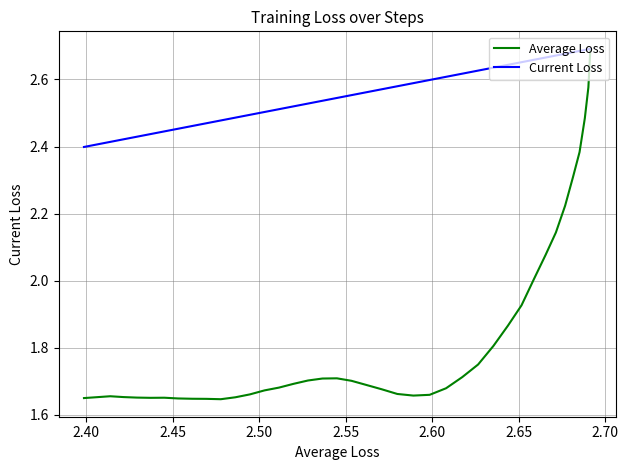

What is the minimum value shown in the chart?

1.6